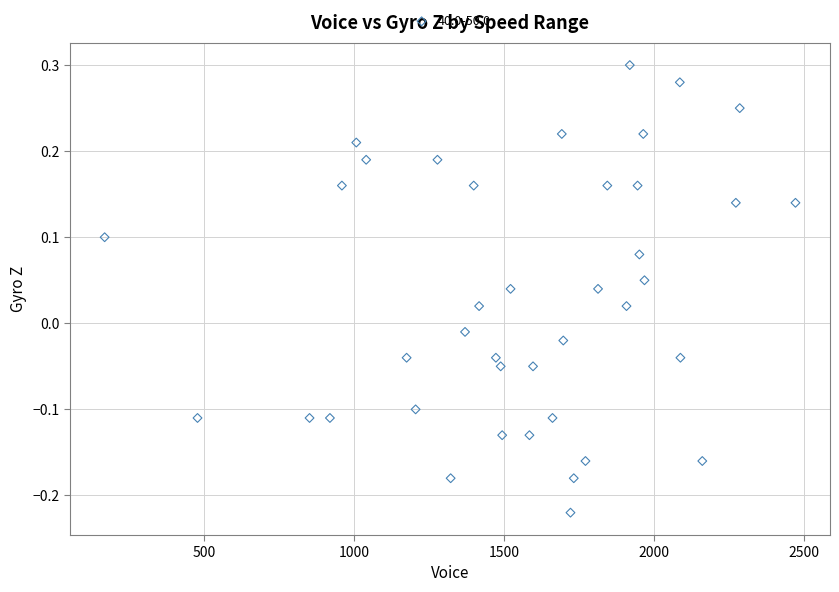

What is the range of Y values (max minus min)?

0.5